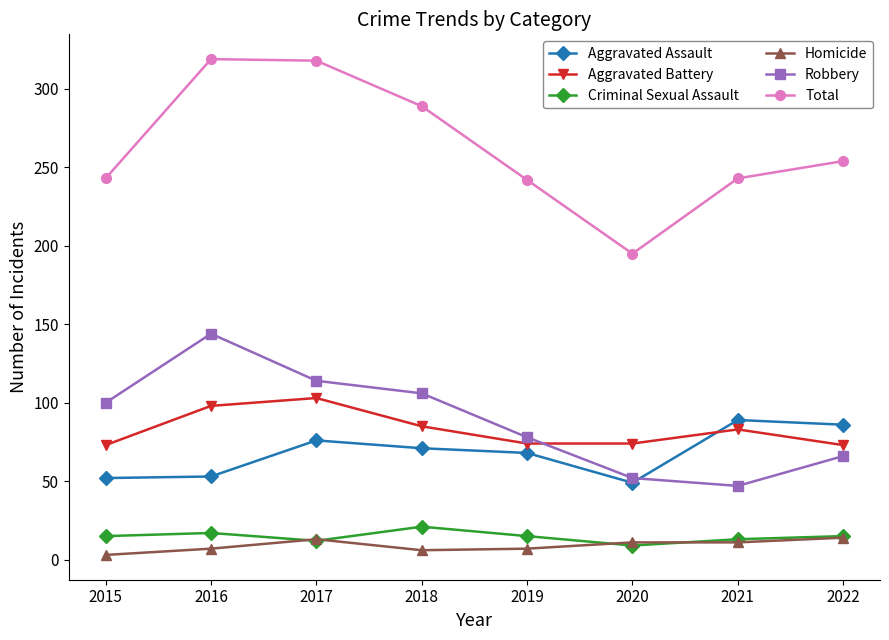

What is the difference between the maximum and second lowest values in the Aggravated Assault series?

37